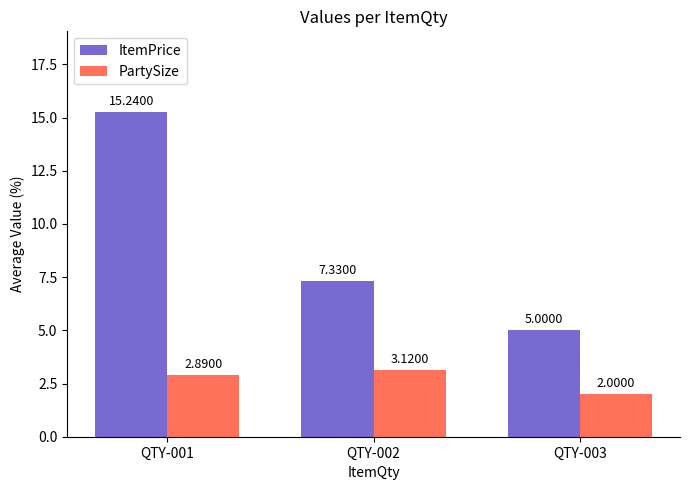

What is the value of the ItemPrice bar at the 2nd from the left?

7.3